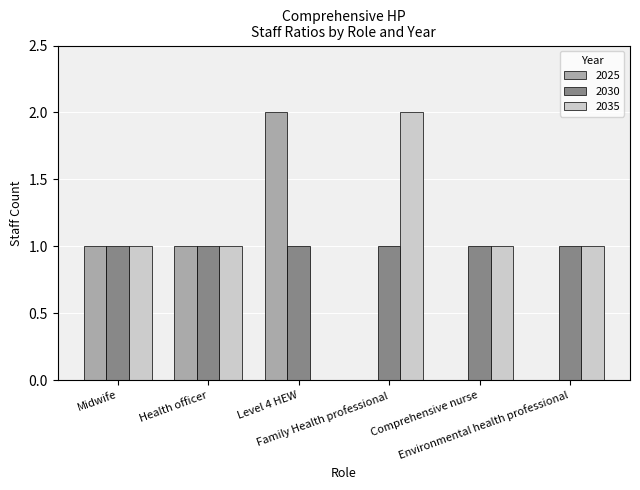

How many groups of bars are there?

6